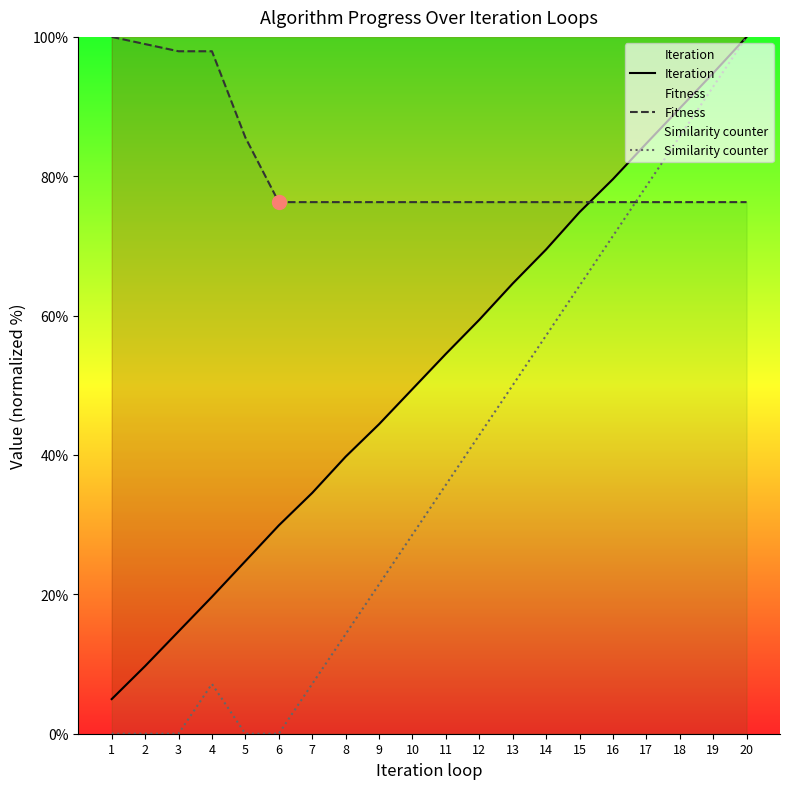

At which category is the sum across all series the highest?

20